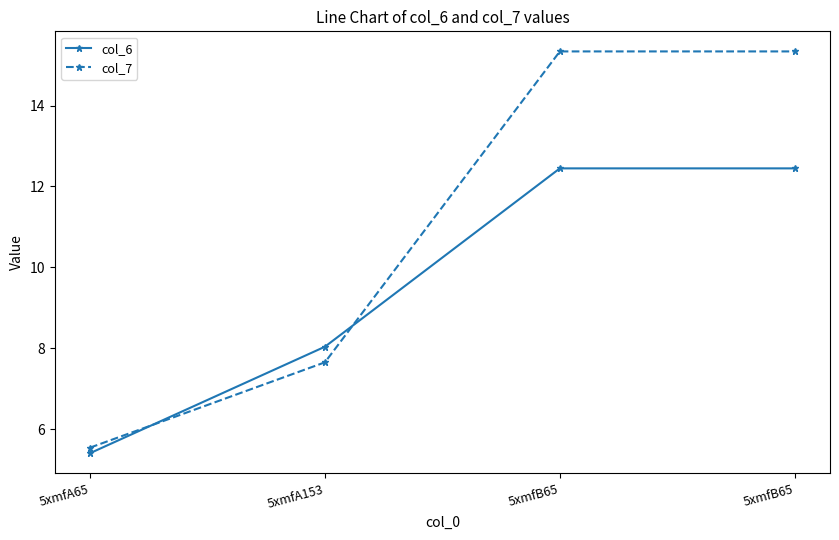

At which label is col_7 closest to 10?

5xmfA153